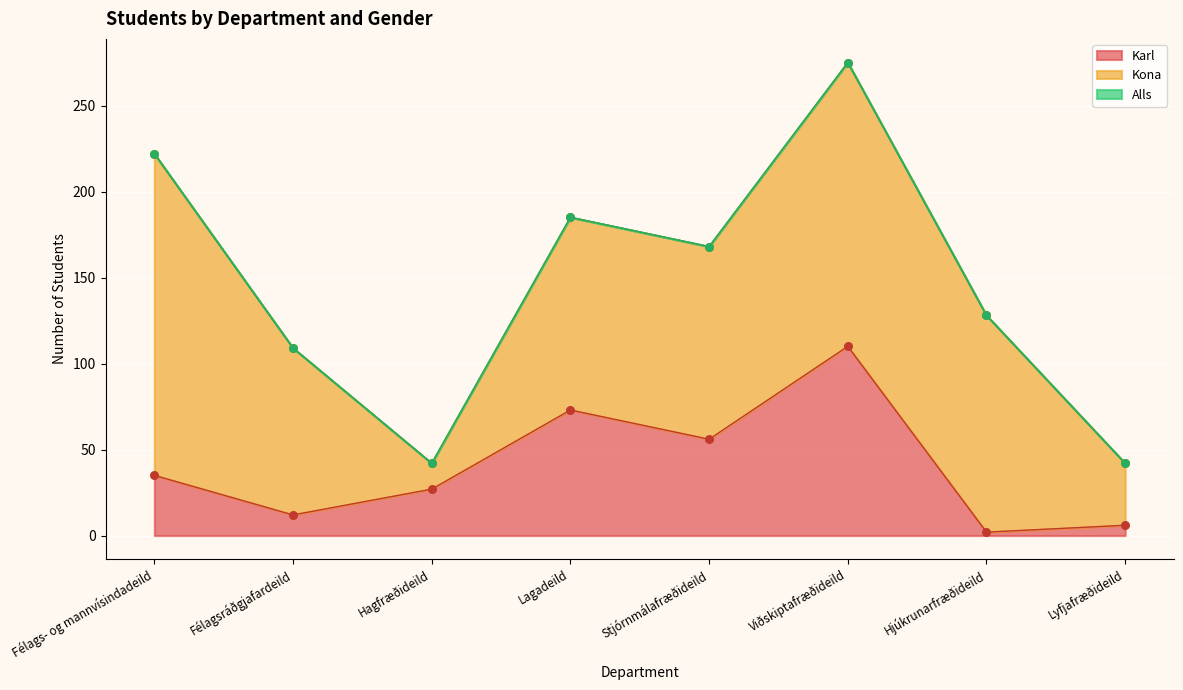

Which series reaches the maximum Y coordinate?

Alls